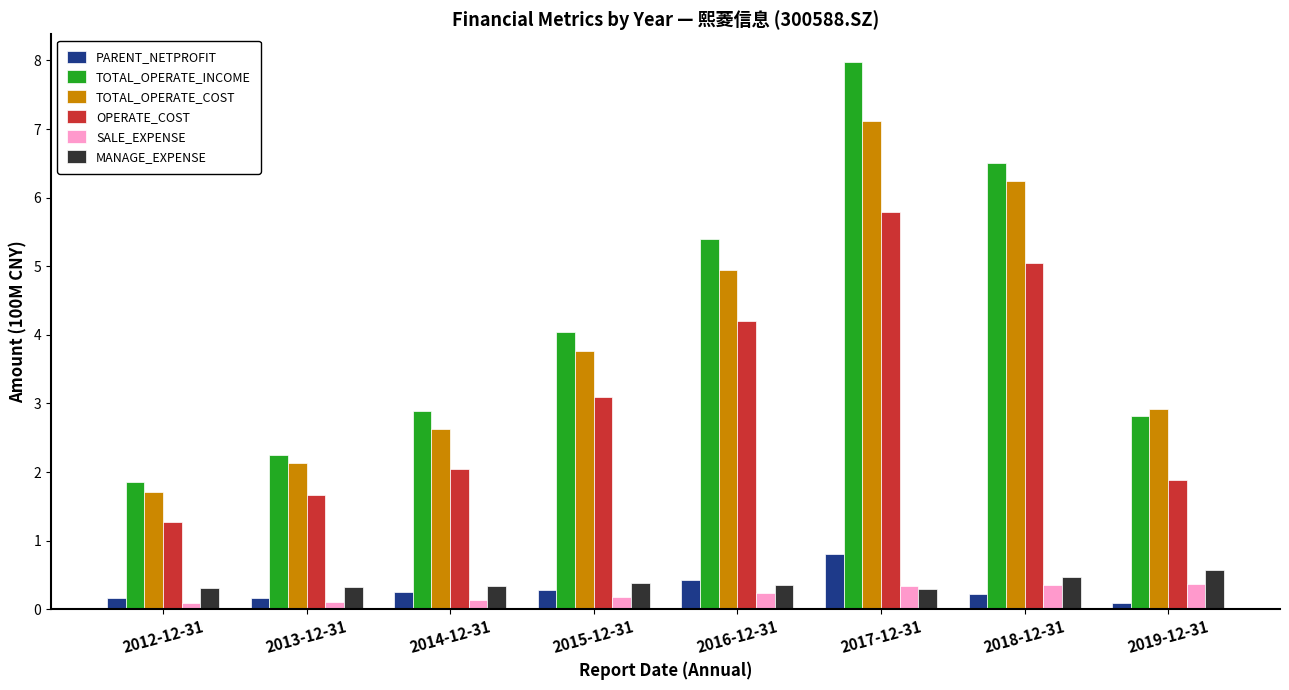

What is the label of the 1st bar from the right?

2019-12-31